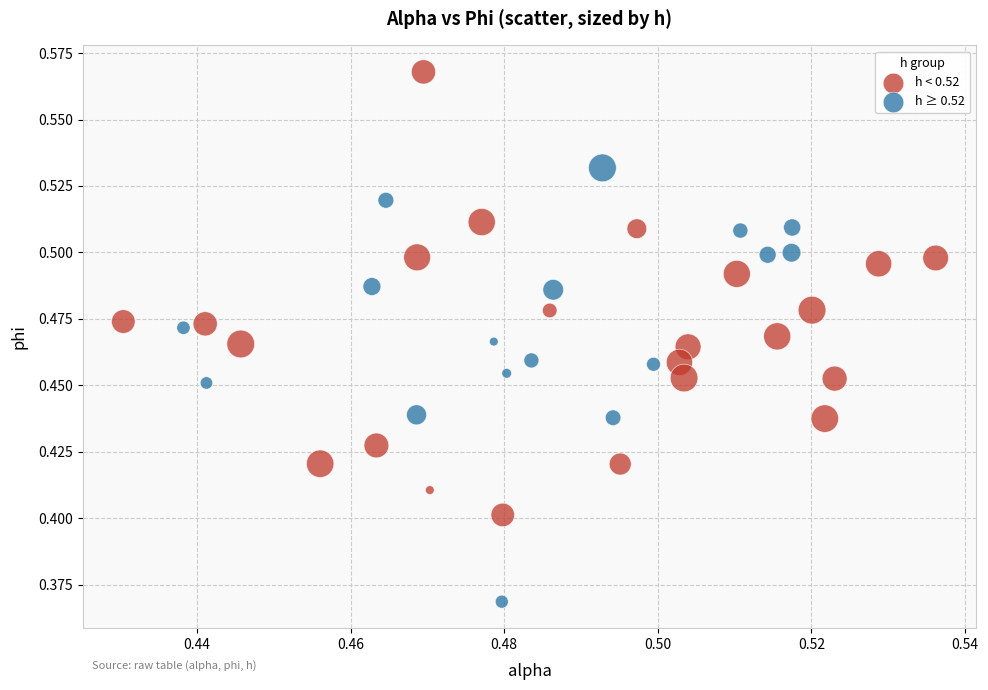

Which series reaches the maximum Y coordinate?

h < 0.52